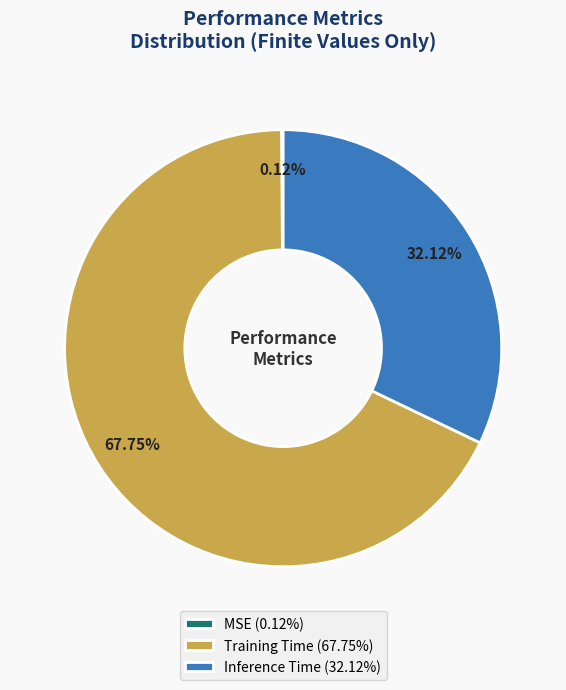

Does any single category account for the majority?

Yes